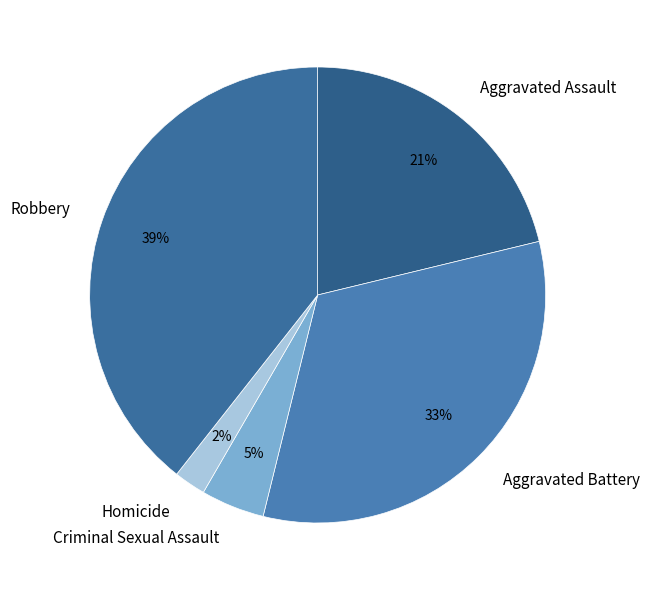

To the nearest percent, what is the average slice percentage?

20%